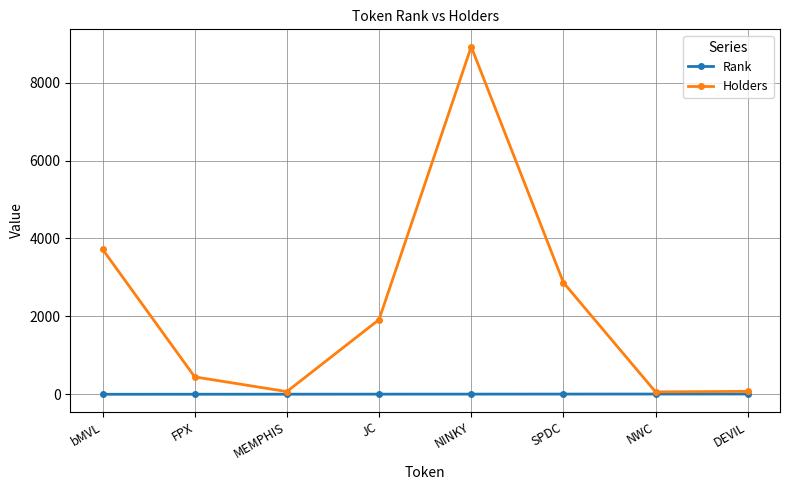

List the series in order of their overall mean, lowest first.

Rank, Holders